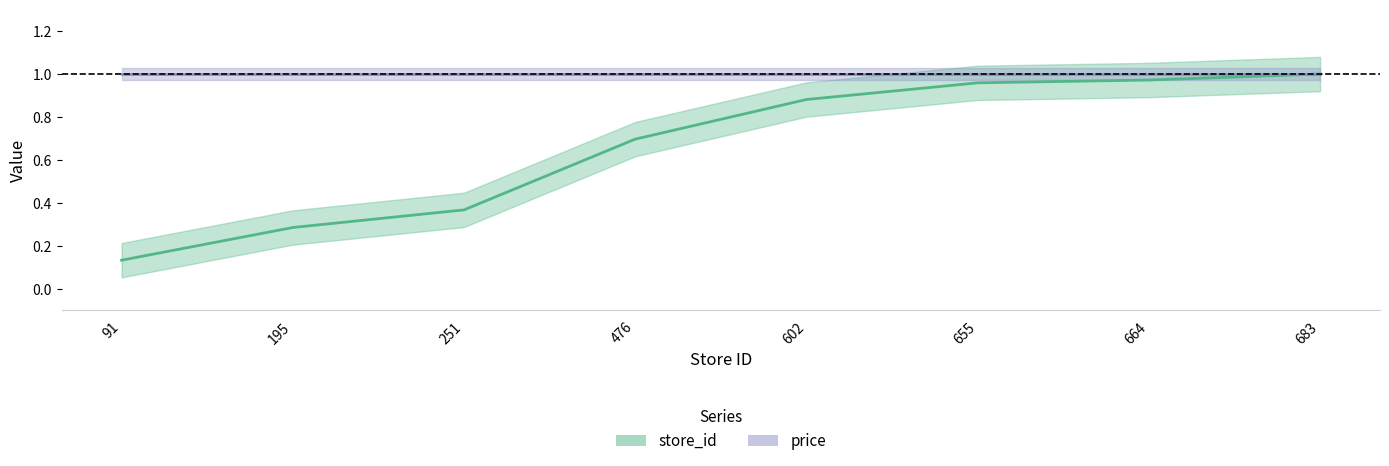

True or false: the data shows 1.0 at 664.

True